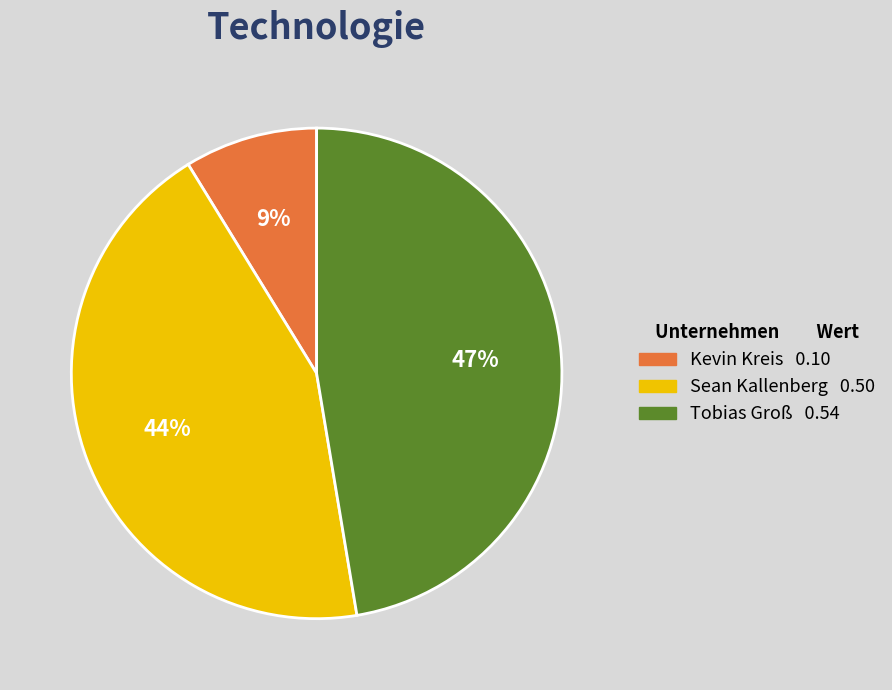

How many segments does this pie chart have?

3